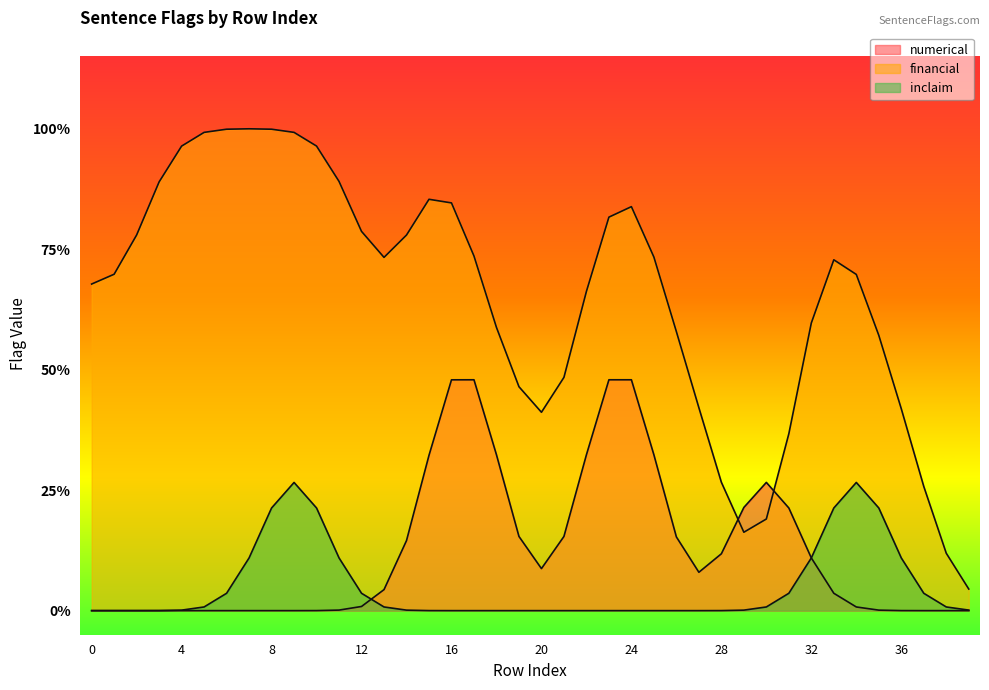

Reading left to right, extract all data points from this chart.

numerical: 0=0	1=0	2=0	3=0	4=0	5=0	6=0	7=0	8=0	9=0	10=0	11=0	12=0	13=0	14=0	15=0	16=1	17=1	18=0	19=0	20=0	21=0	22=0	23=1	24=1	25=0	26=0	27=0	28=0	29=0	30=1	31=0	32=0	33=0	34=0	35=0	36=0	37=0	38=0	39=0
financial: 0=1	1=0	2=1	3=1	4=1	5=1	6=1	7=1	8=1	9=1	10=1	11=1	12=1	13=0	14=1	15=1	16=1	17=1	18=0	19=1	20=0	21=0	22=1	23=1	24=1	25=1	26=0	27=1	28=0	29=0	30=0	31=0	32=1	33=1	34=1	35=0	36=1	37=0	38=0	39=0
inclaim: 0=0	1=0	2=0	3=0	4=0	5=0	6=0	7=0	8=0	9=1	10=0	11=0	12=0	13=0	14=0	15=0	16=0	17=0	18=0	19=0	20=0	21=0	22=0	23=0	24=0	25=0	26=0	27=0	28=0	29=0	30=0	31=0	32=0	33=0	34=1	35=0	36=0	37=0	38=0	39=0